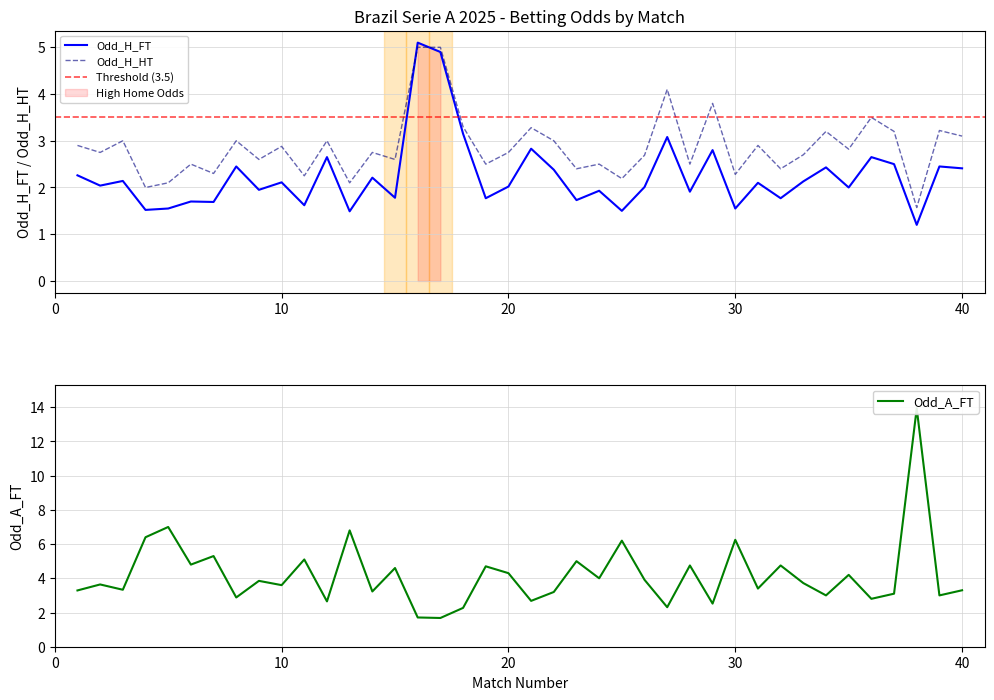

Is it true that Odd_H_HT equals 3.5 at 36?

True